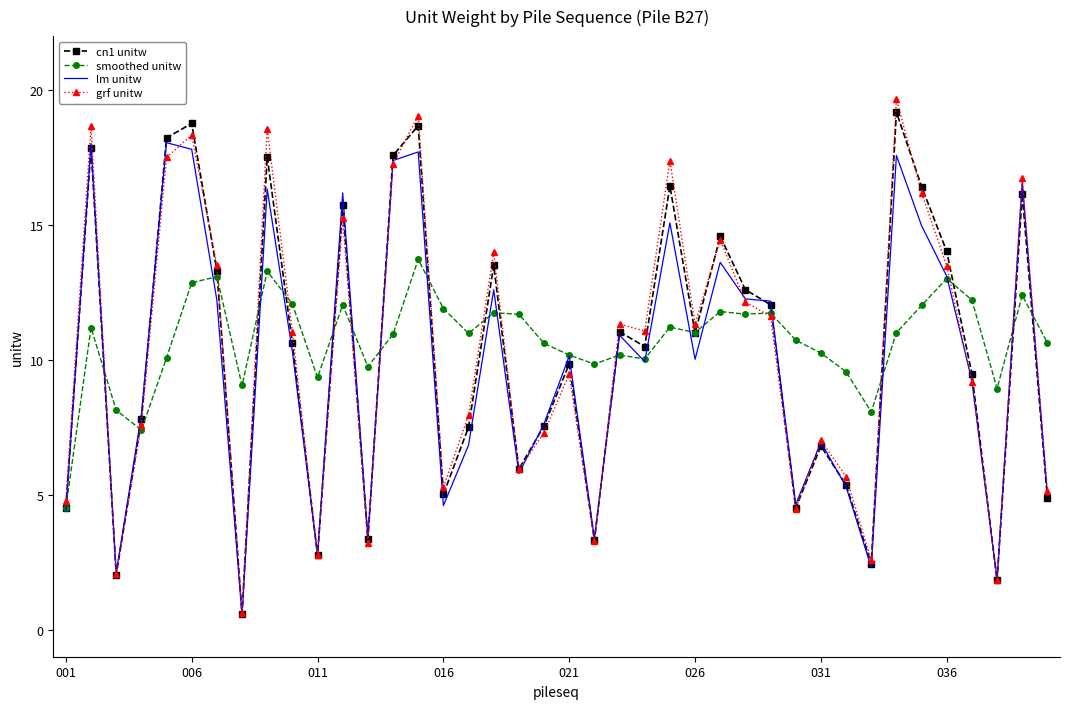

What is the greatest value displayed?

19.7